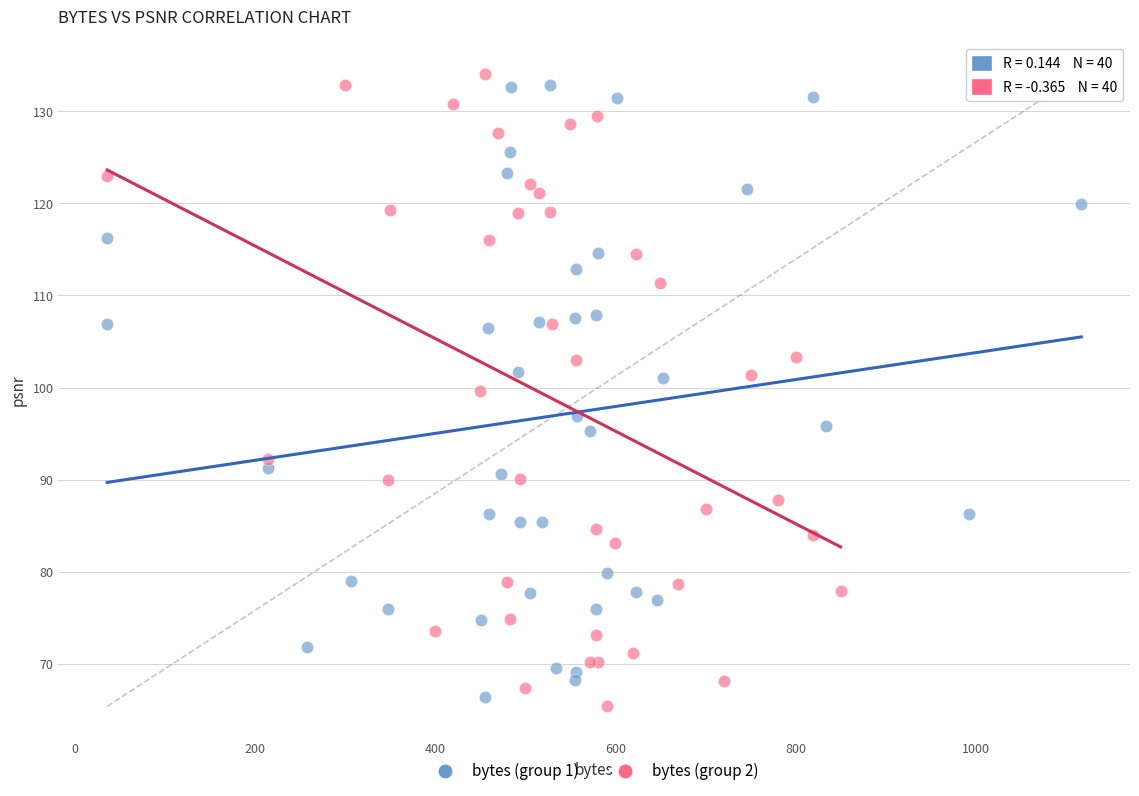

What are all the series names shown in the legend?

bytes (group 1), bytes (group 2)